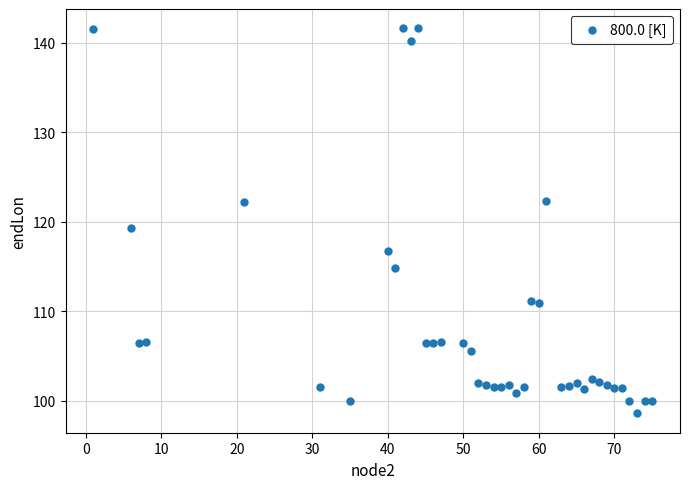

What Y value in the scatter plot is closest to 120?

119.2